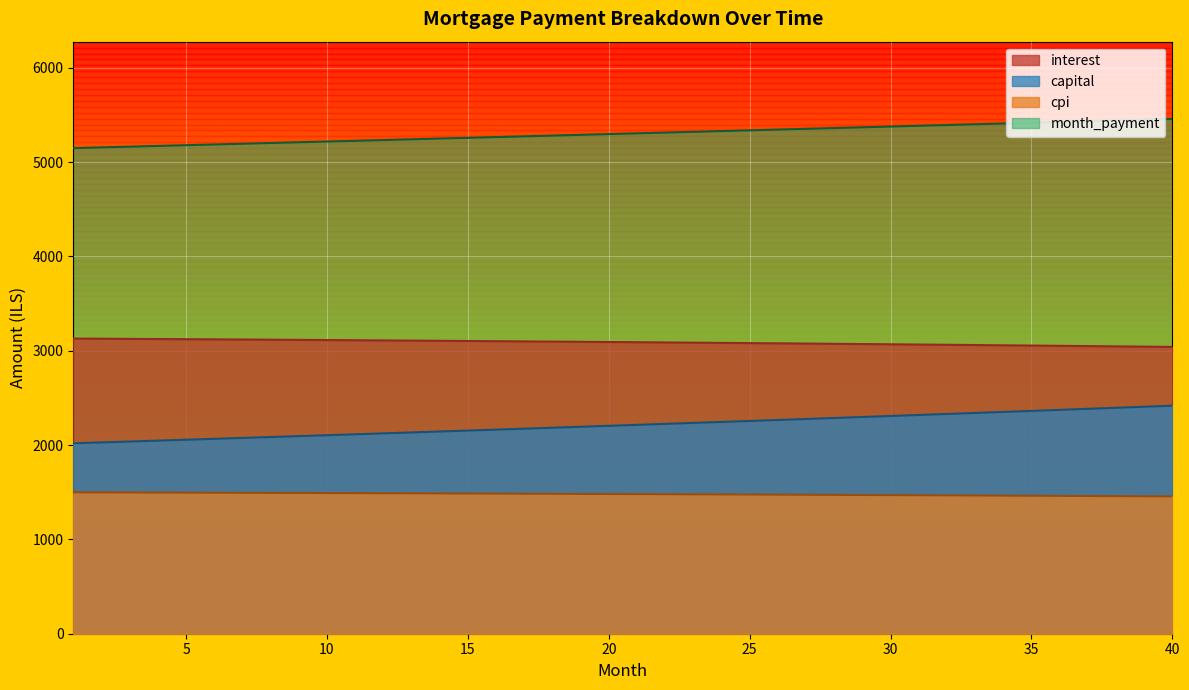

At which label does month_payment reach its minimum?

1